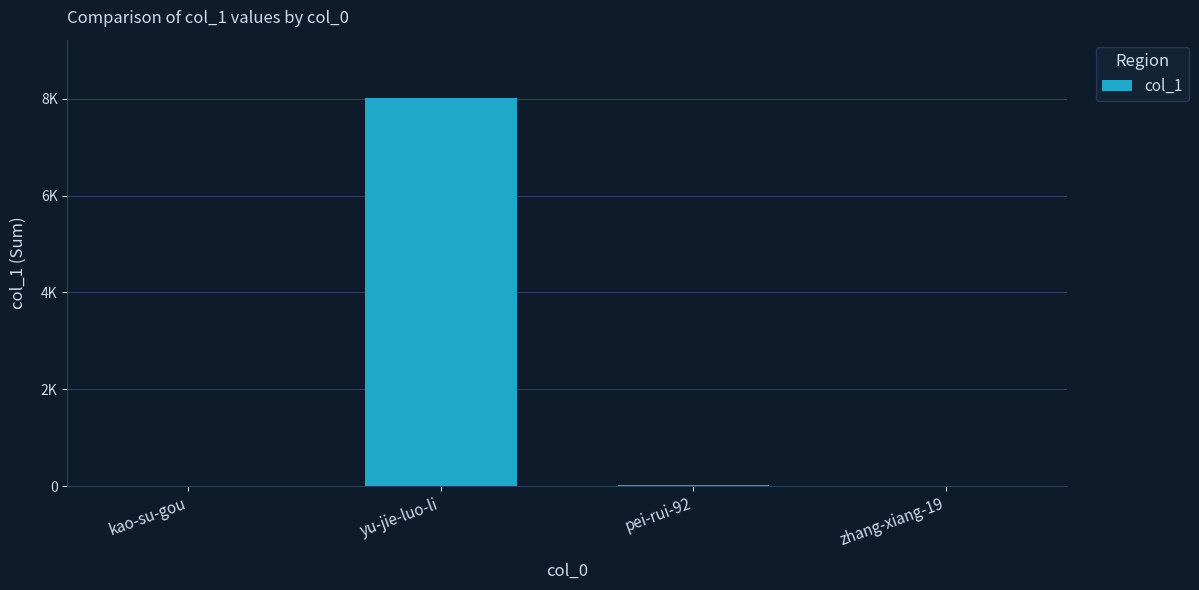

What is the difference between the maximum and minimum values?

8017